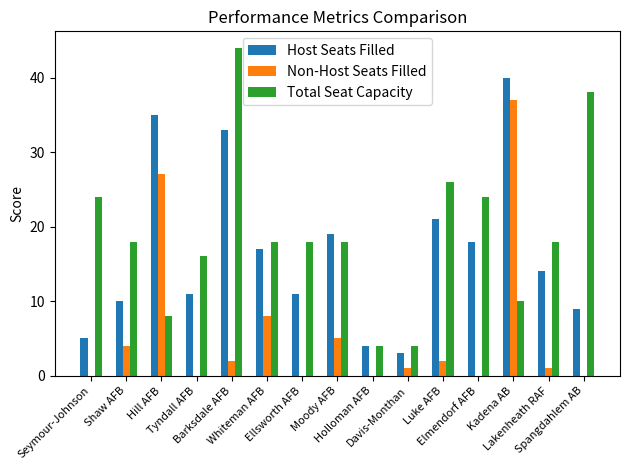

Is the value of Total Seat Capacity at Kadena AB greater than the value of Host Seats Filled at Hill AFB?

No